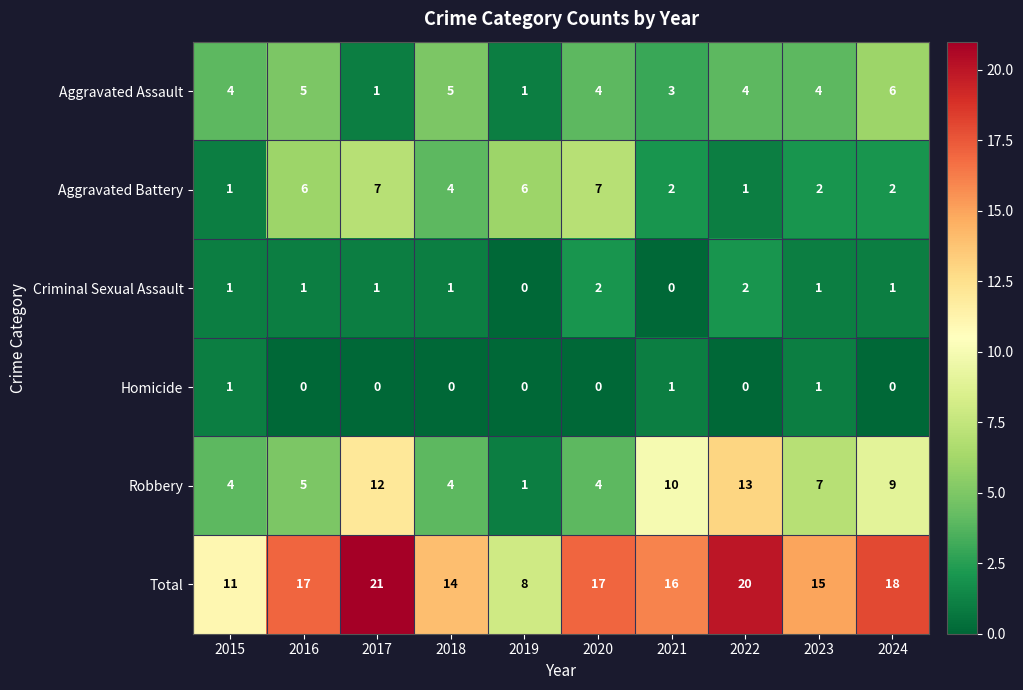

True or false: Homicide has a value of 1 at 2019.

False